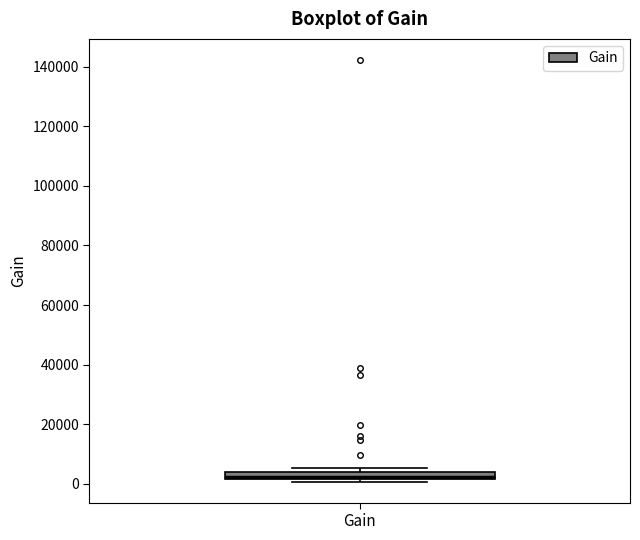

Where is the upper edge of the box for Gain on the y-axis? The values are not printed on the chart, so give them approximately, as read against the axis.

4000